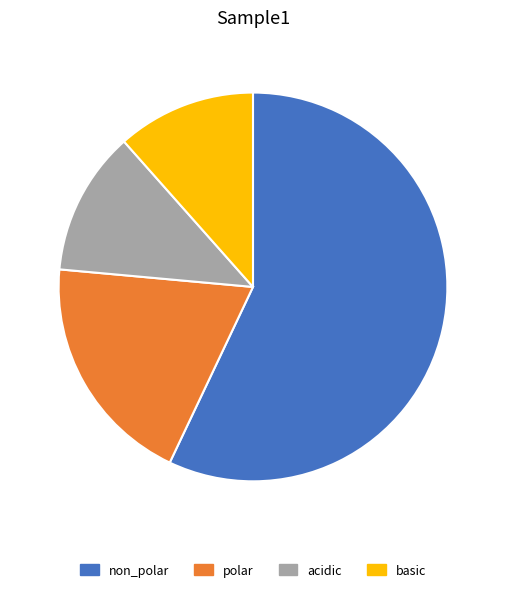

The non_polar slice represents 43% of the pie. True or false?

False